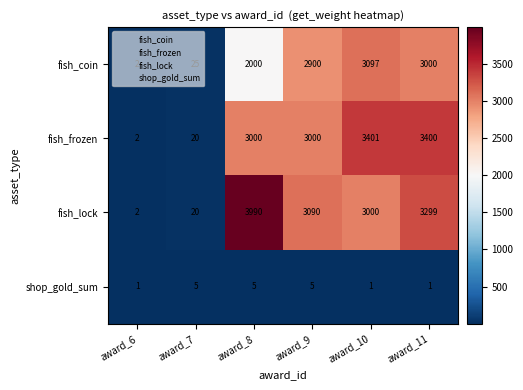

Is it true that fish_coin equals 2900 at award_9?

True